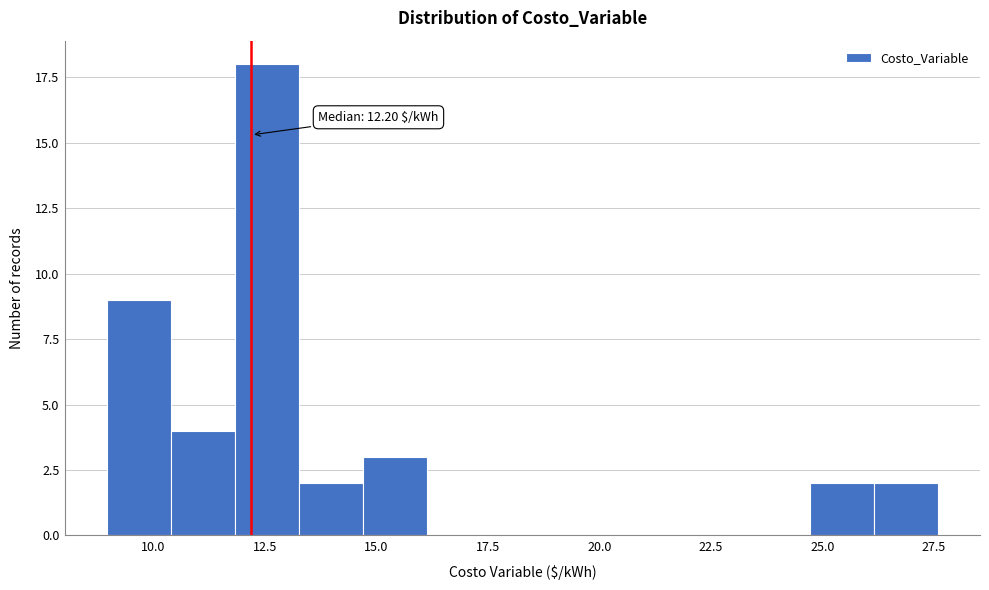

Around what value on the x-axis is the tallest bar? Give the approximate position of its centre, as read against the axis.

12.5